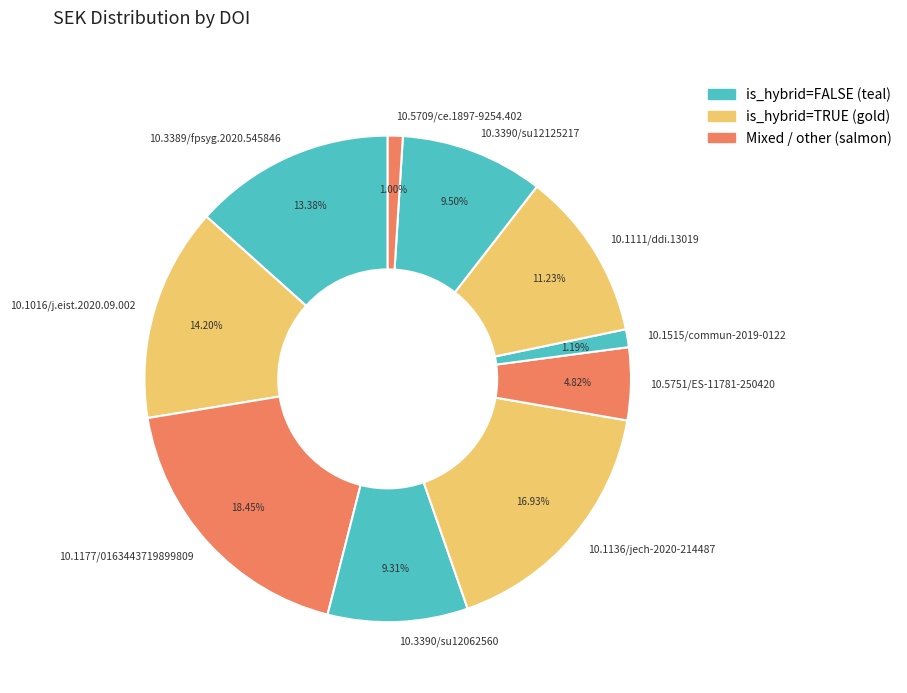

To the nearest percent, what is the combined percentage of 10.1016/j.eist.2020.09.002 and 10.1136/jech-2020-214487?

31%